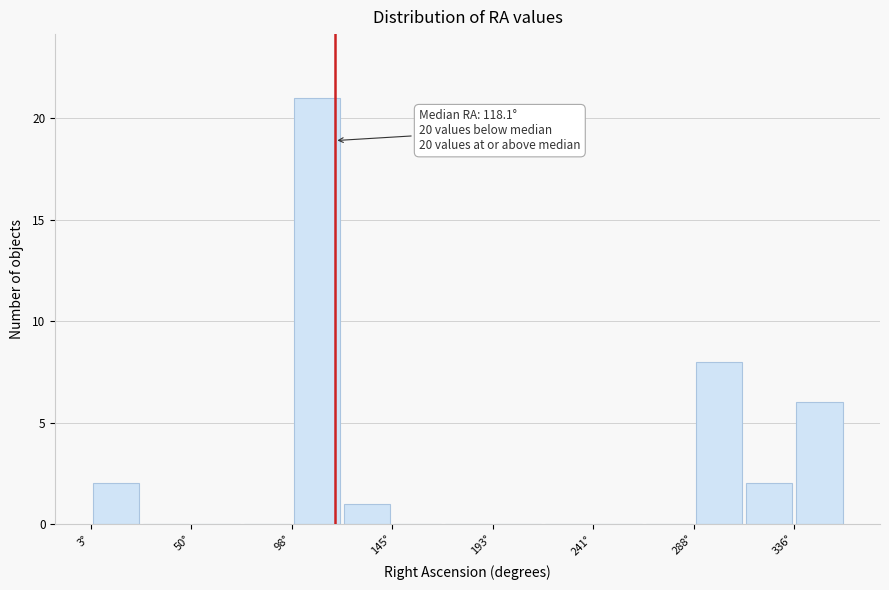

Over which range of the x-axis is the bar tallest?

100 to 120